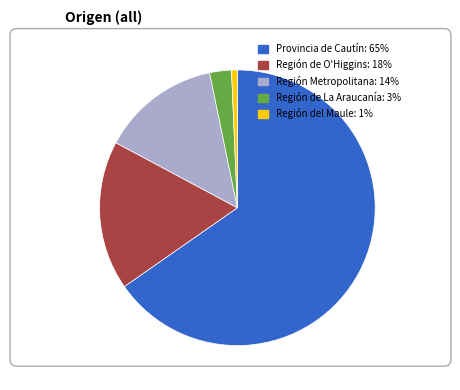

Combined, do Región de O'Higgins and Región de La Araucanía account for over 50%?

No